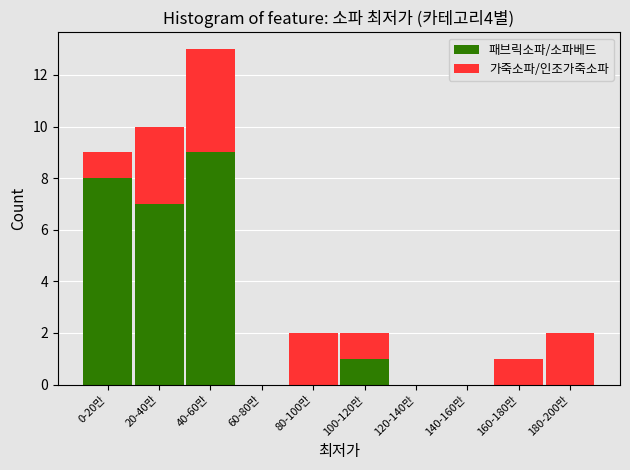

Reading right to left, what are the values for 패브릭소파/소파베드?

180-200만=0	160-180만=0	140-160만=0	120-140만=0	100-120만=1	80-100만=0	60-80만=0	40-60만=9	20-40만=7	0-20만=8